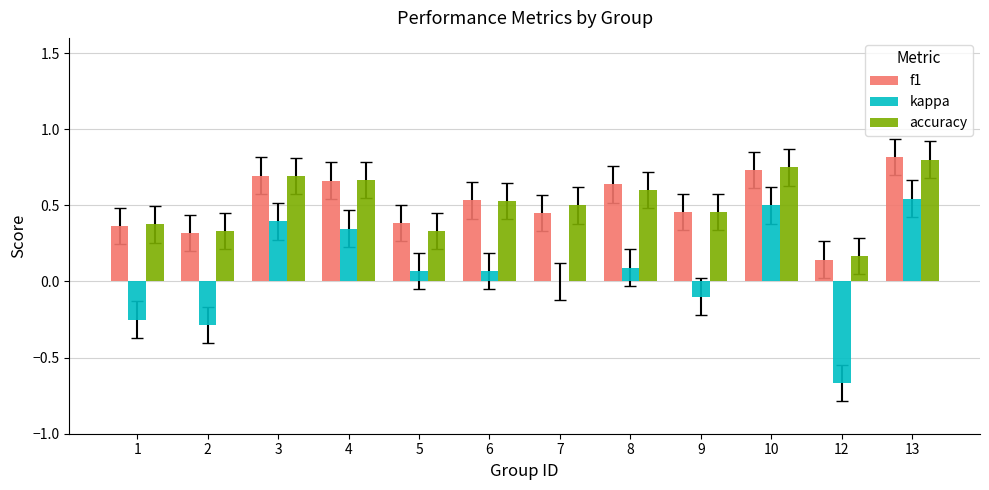

What are all the series names shown in the legend?

f1, kappa, accuracy